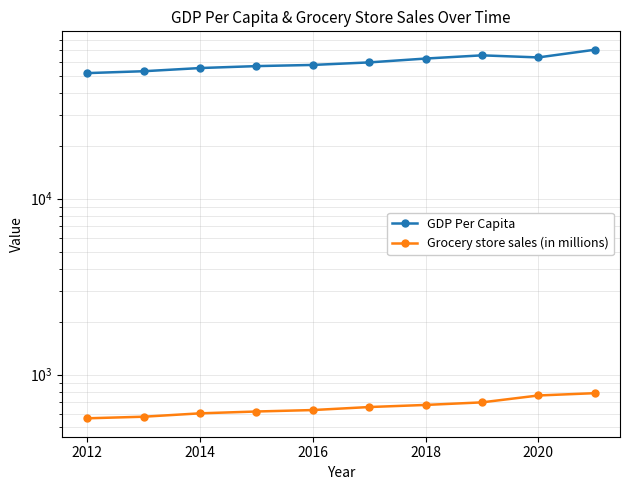

At how many categories does at least one series exceed 18048?

10